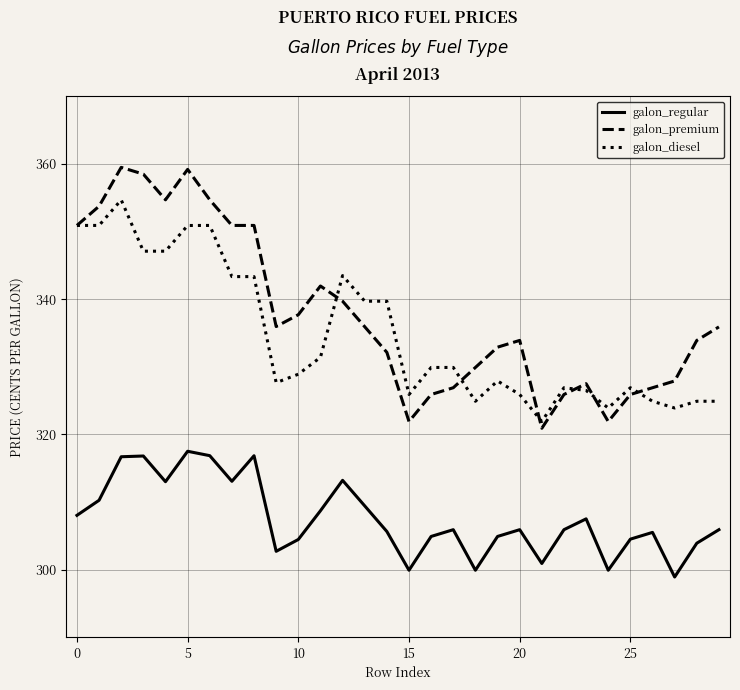

Which series has the largest range (max minus min)?

galon_premium